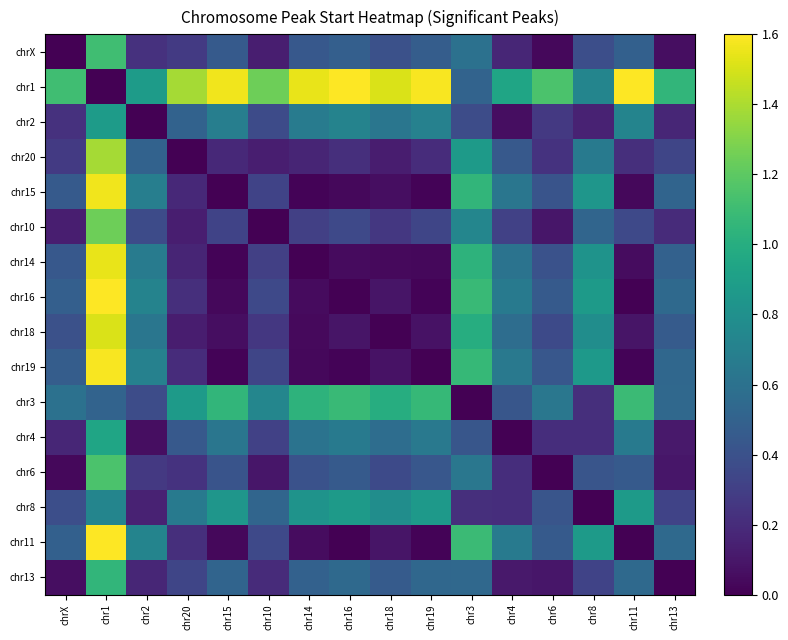

Reading left to right, what are all the values shown in this chart?

chrX: chrX=0.0	chr1=1.1	chr2=0.2	chr20=0.3	chr15=0.5	chr10=0.1	chr14=0.4	chr16=0.5	chr18=0.4	chr19=0.5	chr3=0.6	chr4=0.2	chr6=0.0	chr8=0.4	chr11=0.5	chr13=0.1
chr1: chrX=1.1	chr1=0.0	chr2=0.9	chr20=1.4	chr15=1.6	chr10=1.2	chr14=1.5	chr16=1.6	chr18=1.5	chr19=1.6	chr3=0.5	chr4=0.9	chr6=1.1	chr8=0.7	chr11=1.6	chr13=1.1
chr2: chrX=0.2	chr1=0.9	chr2=0.0	chr20=0.5	chr15=0.7	chr10=0.4	chr14=0.7	chr16=0.7	chr18=0.6	chr19=0.7	chr3=0.4	chr4=0.1	chr6=0.3	chr8=0.2	chr11=0.7	chr13=0.2
chr20: chrX=0.3	chr1=1.4	chr2=0.5	chr20=0.0	chr15=0.2	chr10=0.1	chr14=0.2	chr16=0.2	chr18=0.1	chr19=0.2	chr3=0.9	chr4=0.4	chr6=0.2	chr8=0.7	chr11=0.2	chr13=0.3
chr15: chrX=0.5	chr1=1.6	chr2=0.7	chr20=0.2	chr15=0.0	chr10=0.3	chr14=0.0	chr16=0.0	chr18=0.1	chr19=0.0	chr3=1.1	chr4=0.6	chr6=0.4	chr8=0.8	chr11=0.0	chr13=0.5
chr10: chrX=0.1	chr1=1.2	chr2=0.4	chr20=0.1	chr15=0.3	chr10=0.0	chr14=0.3	chr16=0.4	chr18=0.3	chr19=0.3	chr3=0.7	chr4=0.3	chr6=0.1	chr8=0.5	chr11=0.4	chr13=0.2
chr14: chrX=0.4	chr1=1.5	chr2=0.7	chr20=0.2	chr15=0.0	chr10=0.3	chr14=0.0	chr16=0.0	chr18=0.0	chr19=0.0	chr3=1.0	chr4=0.6	chr6=0.4	chr8=0.8	chr11=0.1	chr13=0.5
chr16: chrX=0.5	chr1=1.6	chr2=0.7	chr20=0.2	chr15=0.0	chr10=0.4	chr14=0.0	chr16=0.0	chr18=0.1	chr19=0.0	chr3=1.1	chr4=0.7	chr6=0.5	chr8=0.9	chr11=0.0	chr13=0.5
chr18: chrX=0.4	chr1=1.5	chr2=0.6	chr20=0.1	chr15=0.1	chr10=0.3	chr14=0.0	chr16=0.1	chr18=0.0	chr19=0.1	chr3=1.0	chr4=0.6	chr6=0.4	chr8=0.8	chr11=0.1	chr13=0.5
chr19: chrX=0.5	chr1=1.6	chr2=0.7	chr20=0.2	chr15=0.0	chr10=0.3	chr14=0.0	chr16=0.0	chr18=0.1	chr19=0.0	chr3=1.1	chr4=0.6	chr6=0.4	chr8=0.9	chr11=0.0	chr13=0.5
chr3: chrX=0.6	chr1=0.5	chr2=0.4	chr20=0.9	chr15=1.1	chr10=0.7	chr14=1.0	chr16=1.1	chr18=1.0	chr19=1.1	chr3=0.0	chr4=0.4	chr6=0.6	chr8=0.2	chr11=1.1	chr13=0.5
chr4: chrX=0.2	chr1=0.9	chr2=0.1	chr20=0.4	chr15=0.6	chr10=0.3	chr14=0.6	chr16=0.7	chr18=0.6	chr19=0.6	chr3=0.4	chr4=0.0	chr6=0.2	chr8=0.2	chr11=0.7	chr13=0.1
chr6: chrX=0.0	chr1=1.1	chr2=0.3	chr20=0.2	chr15=0.4	chr10=0.1	chr14=0.4	chr16=0.5	chr18=0.4	chr19=0.4	chr3=0.6	chr4=0.2	chr6=0.0	chr8=0.4	chr11=0.5	chr13=0.1
chr8: chrX=0.4	chr1=0.7	chr2=0.2	chr20=0.7	chr15=0.8	chr10=0.5	chr14=0.8	chr16=0.9	chr18=0.8	chr19=0.9	chr3=0.2	chr4=0.2	chr6=0.4	chr8=0.0	chr11=0.9	chr13=0.3
chr11: chrX=0.5	chr1=1.6	chr2=0.7	chr20=0.2	chr15=0.0	chr10=0.4	chr14=0.1	chr16=0.0	chr18=0.1	chr19=0.0	chr3=1.1	chr4=0.7	chr6=0.5	chr8=0.9	chr11=0.0	chr13=0.5
chr13: chrX=0.1	chr1=1.1	chr2=0.2	chr20=0.3	chr15=0.5	chr10=0.2	chr14=0.5	chr16=0.5	chr18=0.5	chr19=0.5	chr3=0.5	chr4=0.1	chr6=0.1	chr8=0.3	chr11=0.5	chr13=0.0